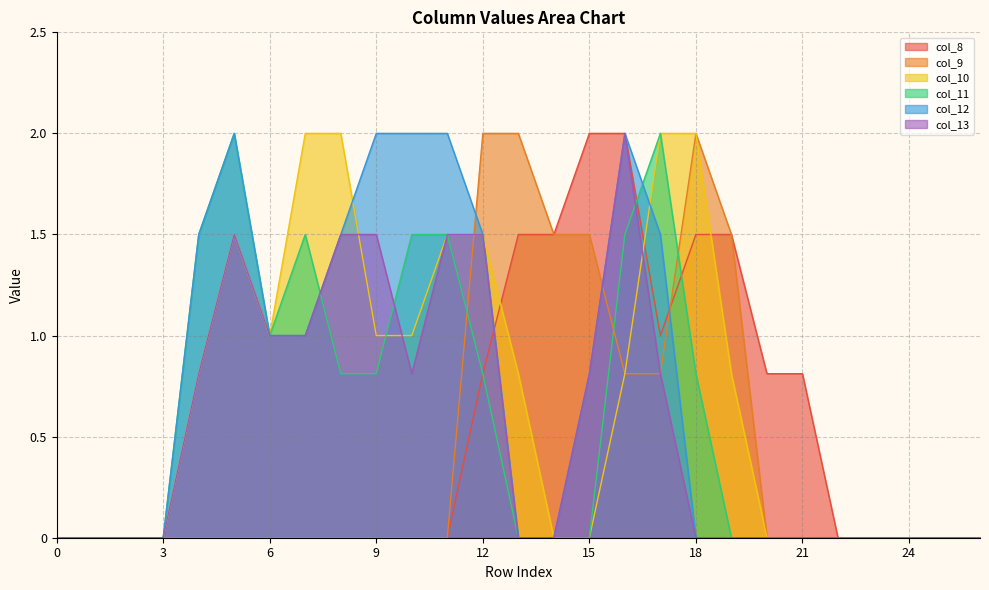

True or false: col_8 has more than 0 points higher than both neighbors.

False